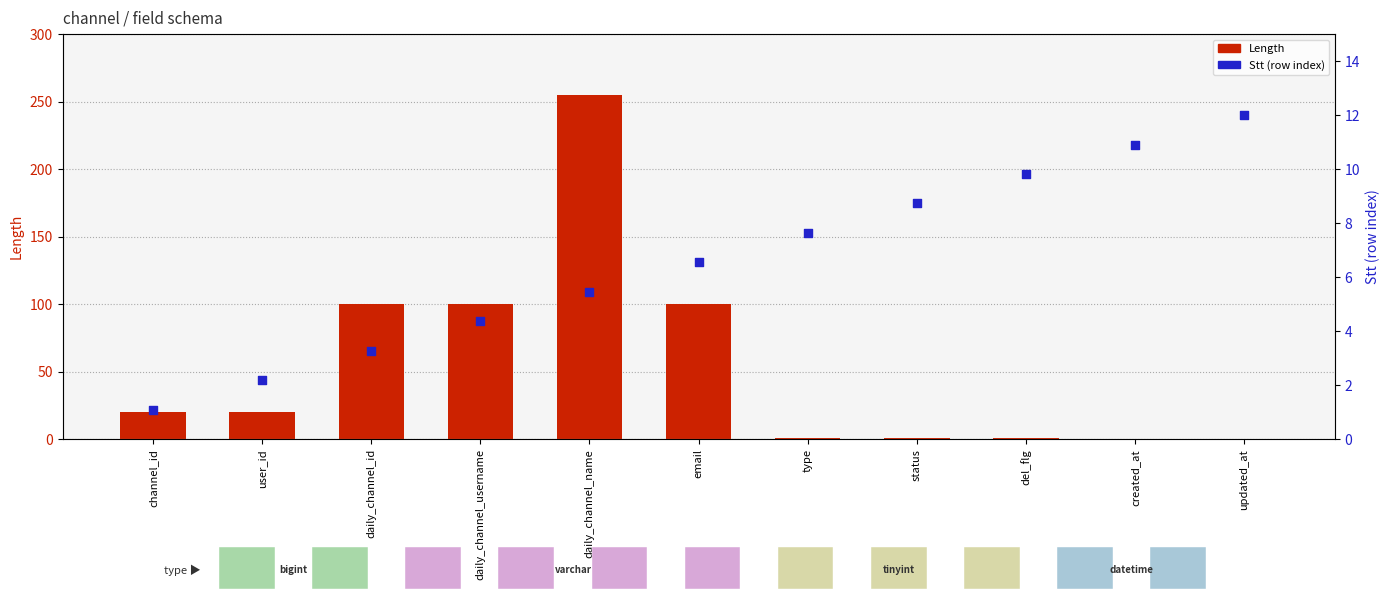

Which series reaches the minimum Y coordinate?

Length